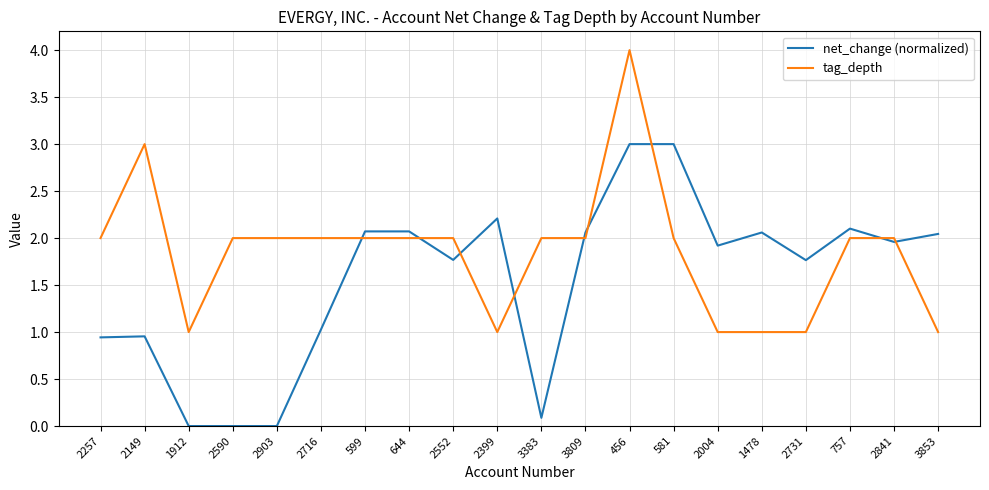

What position from the left is 456?

13